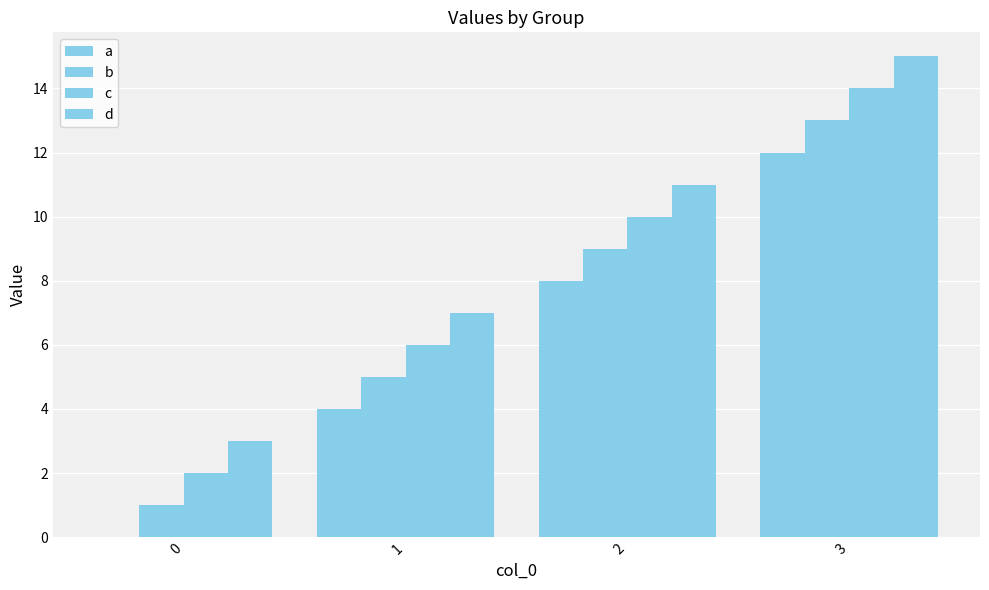

What is the difference between the highest and lowest values at 2?

3